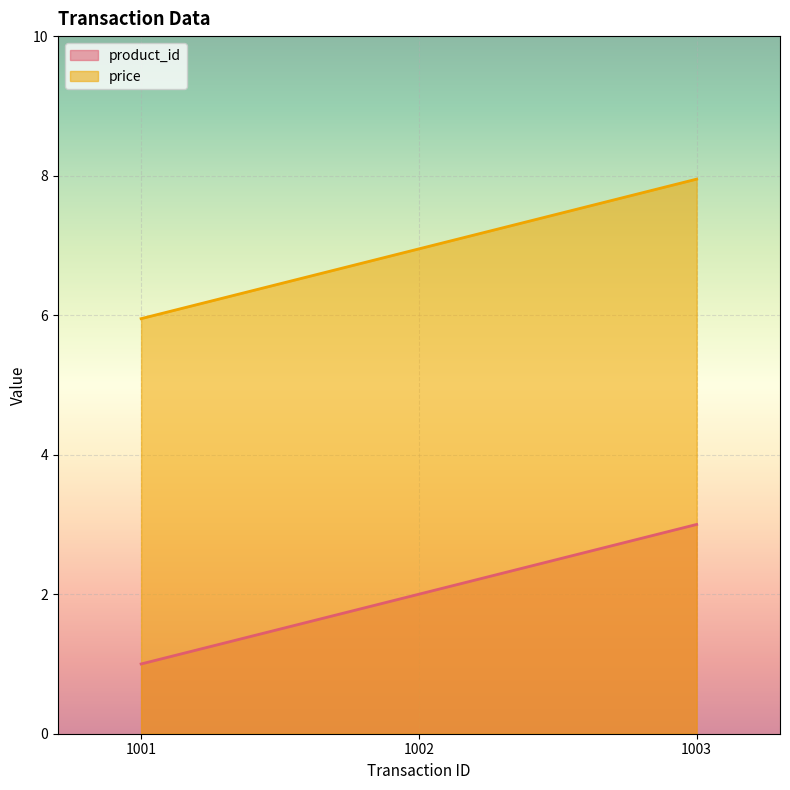

Reading left to right, extract all data points from this chart.

product_id: 1001=1.0	1002=2.0	1003=3.0
price: 1001=6.0	1002=7.0	1003=8.0